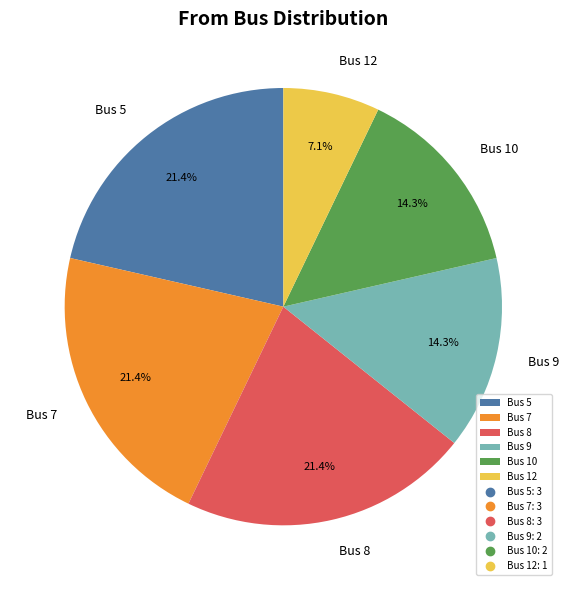

Count the number of slices in the pie.

6